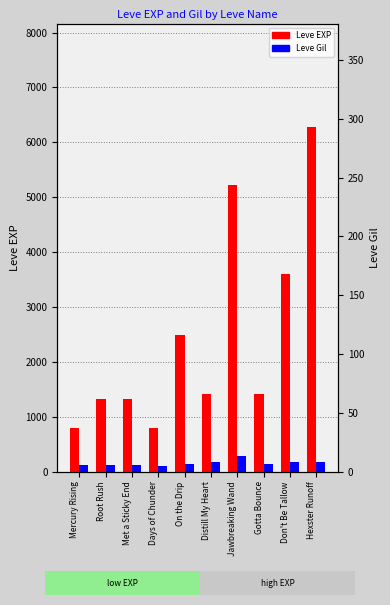

How many bars are there in each group?

2